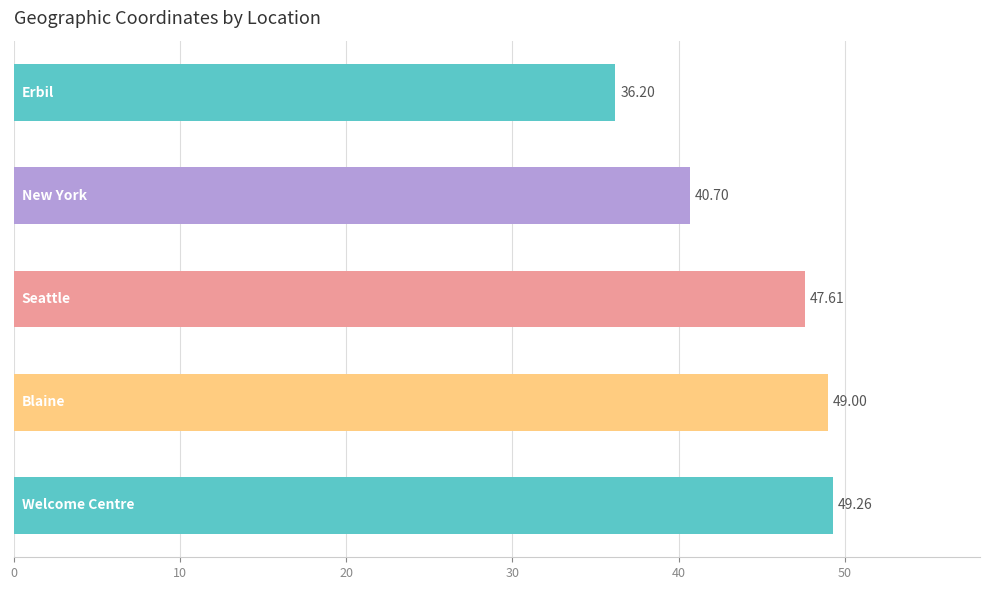

What is the smallest value displayed?

36.2